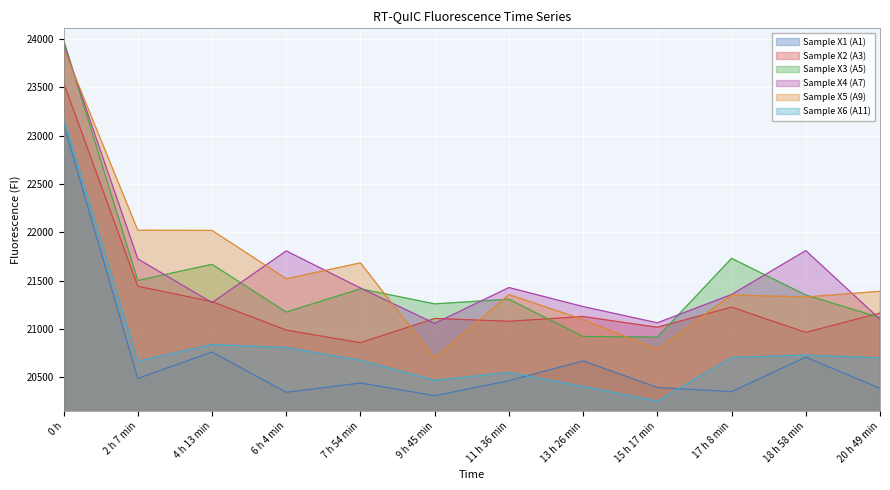

Where is the first local minimum for Sample X4 (A7)?

4 h 13 min